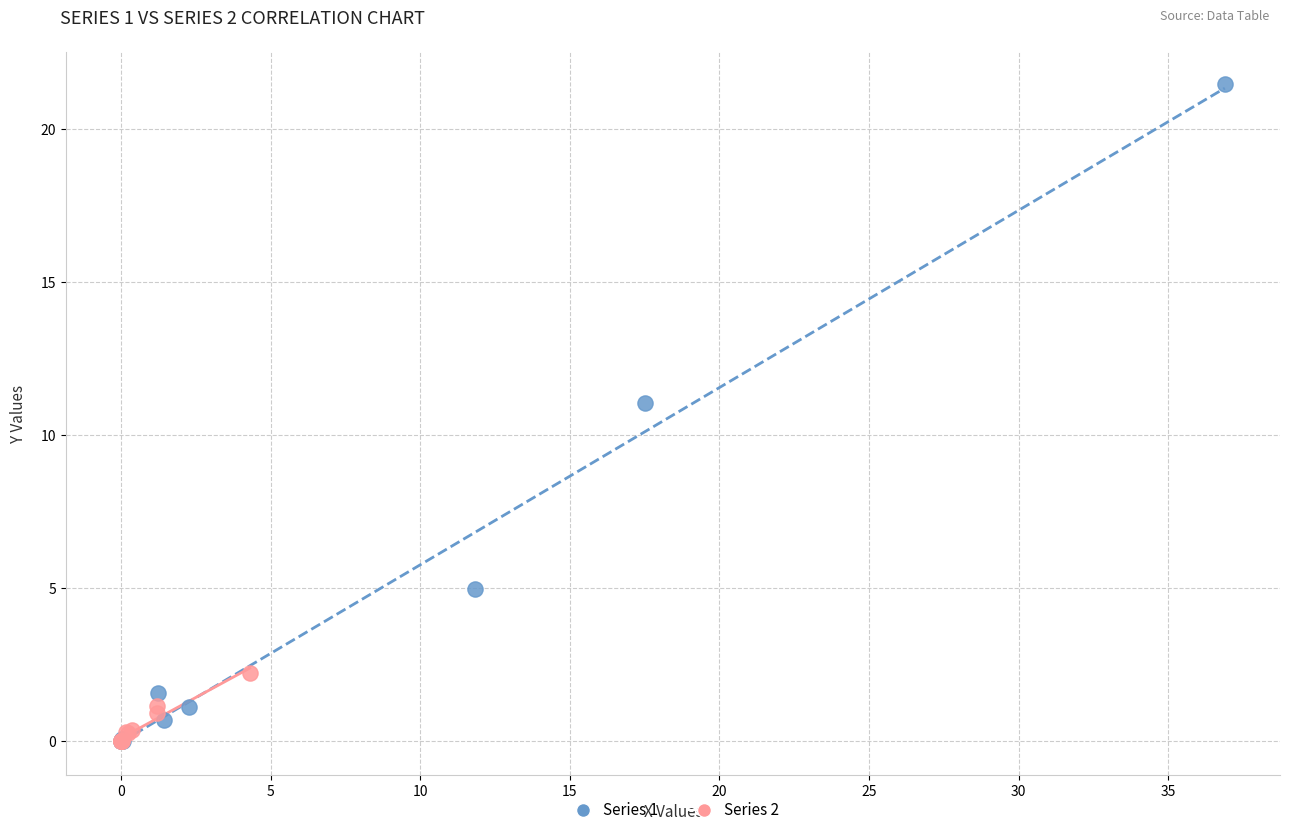

Which series reaches the maximum Y coordinate?

Series 1